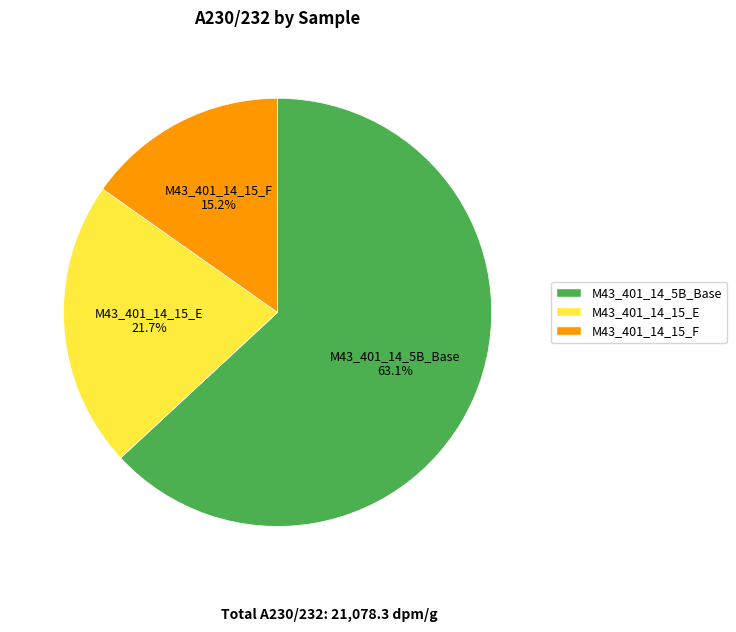

Combined, do M43_401_14_15_F and M43_401_14_15_E account for over 50%?

No